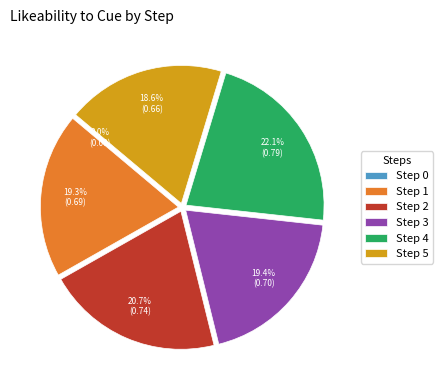

Between Step 4 and Step 5, which is larger?

Step 4